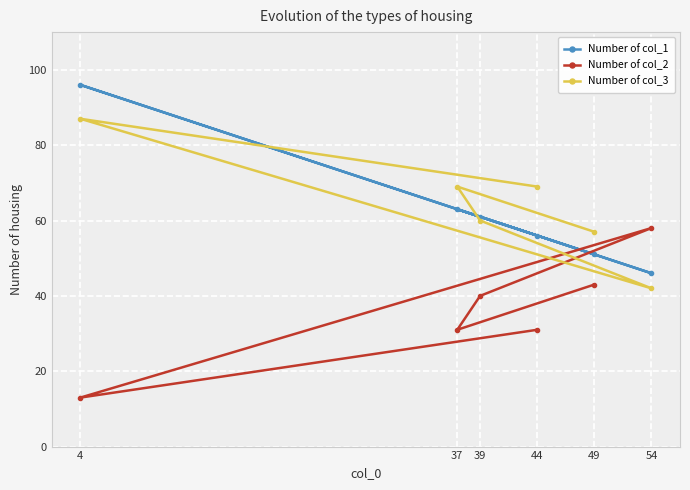

Which category has the lowest value in the Number of col_2 series?

4